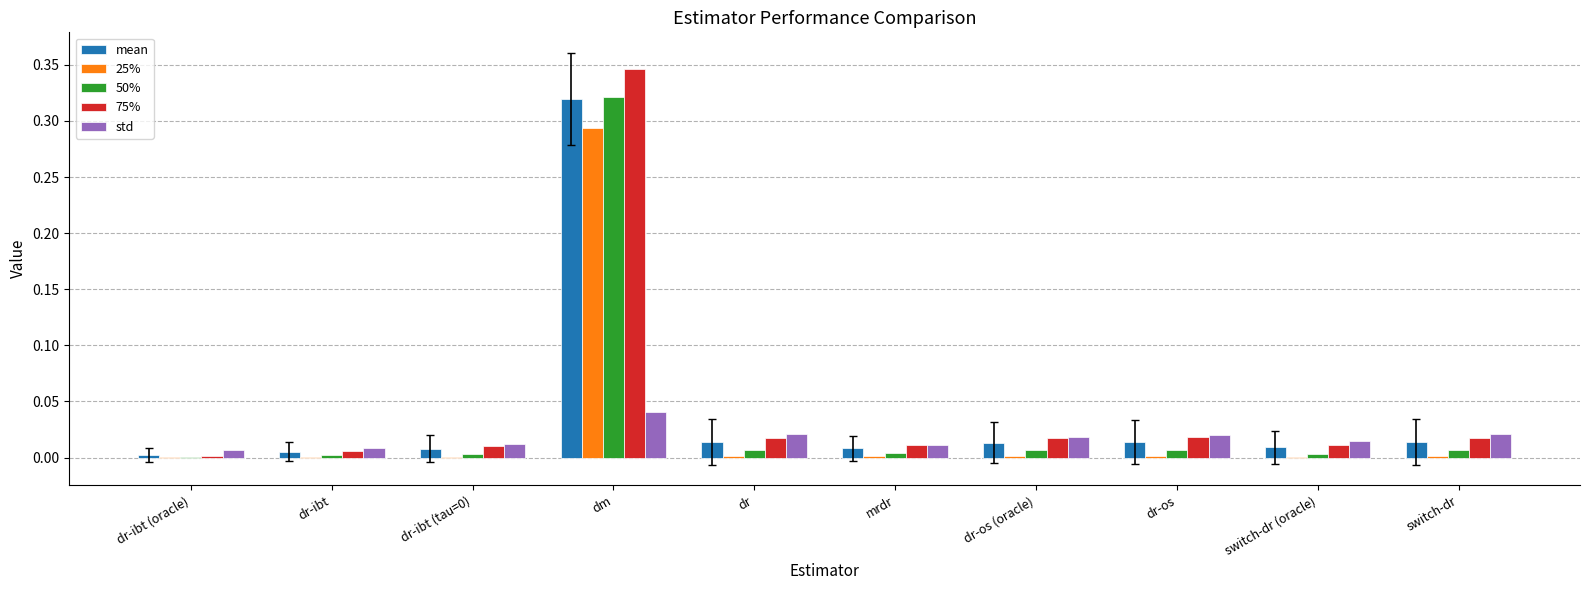

At which category is the sum across all series the highest?

dm